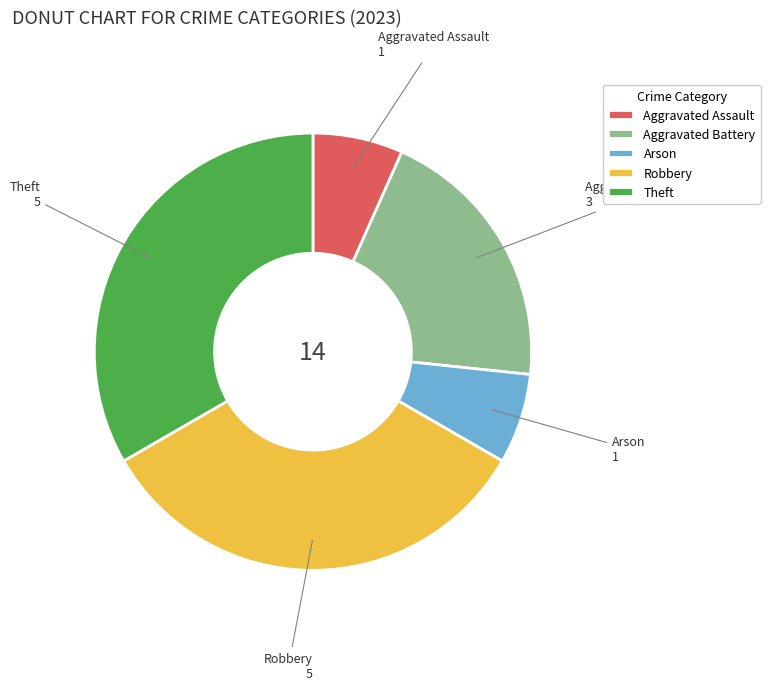

Is the sum of Aggravated Battery and Theft greater than half?

Yes